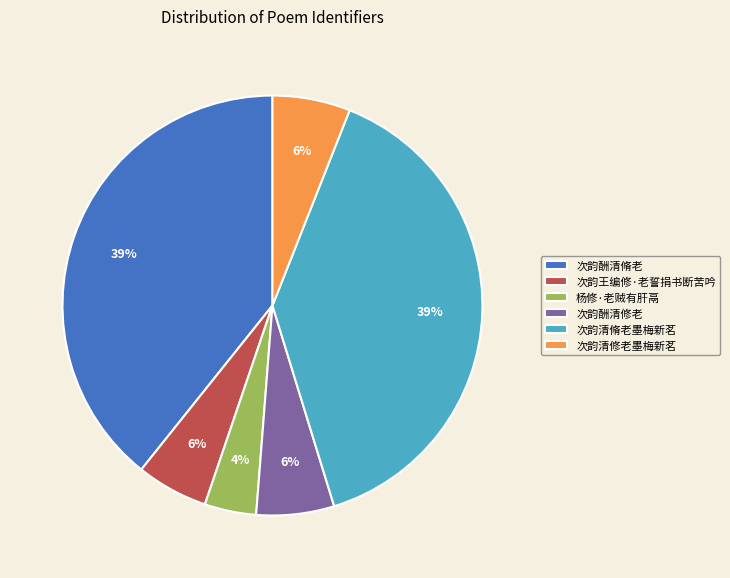

Between 次韵酬清脩老 and 次韵酬清修老, which is larger?

次韵酬清脩老